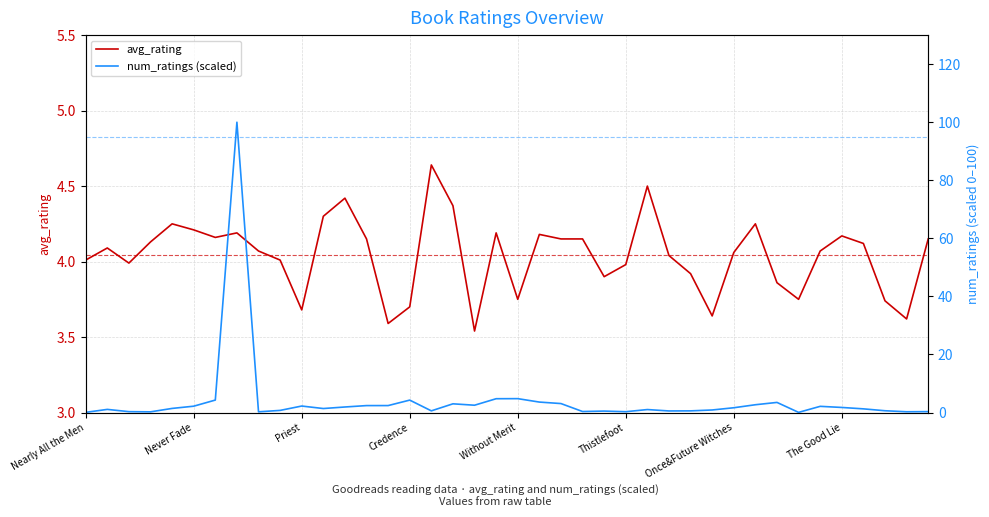

True or false: avg_rating has more than 2 points higher than both neighbors.

True